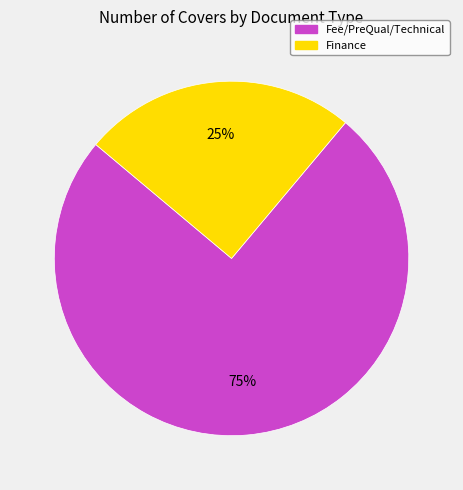

To the nearest percent, what is the combined percentage of Finance and Fee/PreQual/Technical?

100%